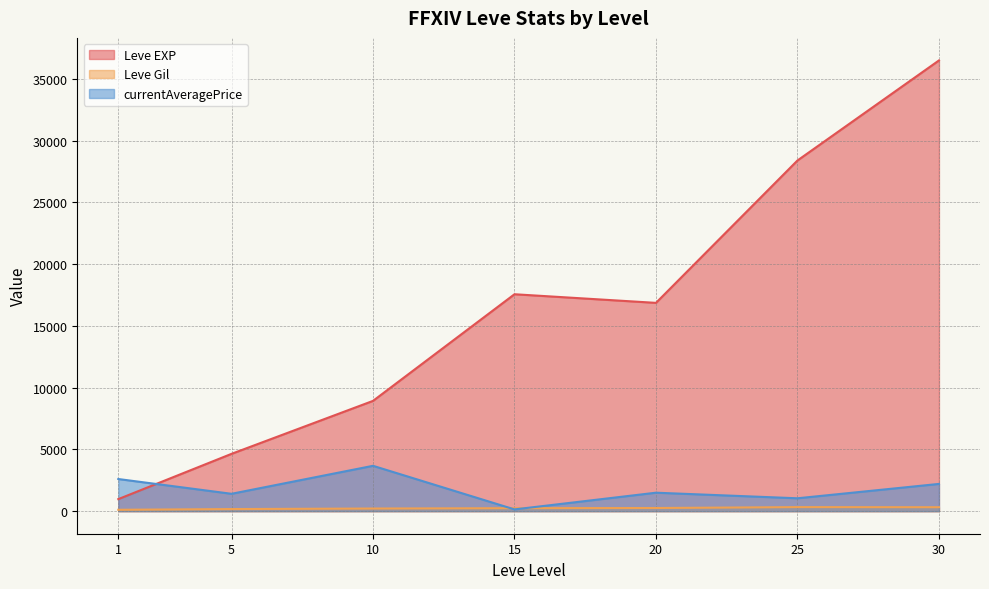

At which label does currentAveragePrice first exceed 357?

1